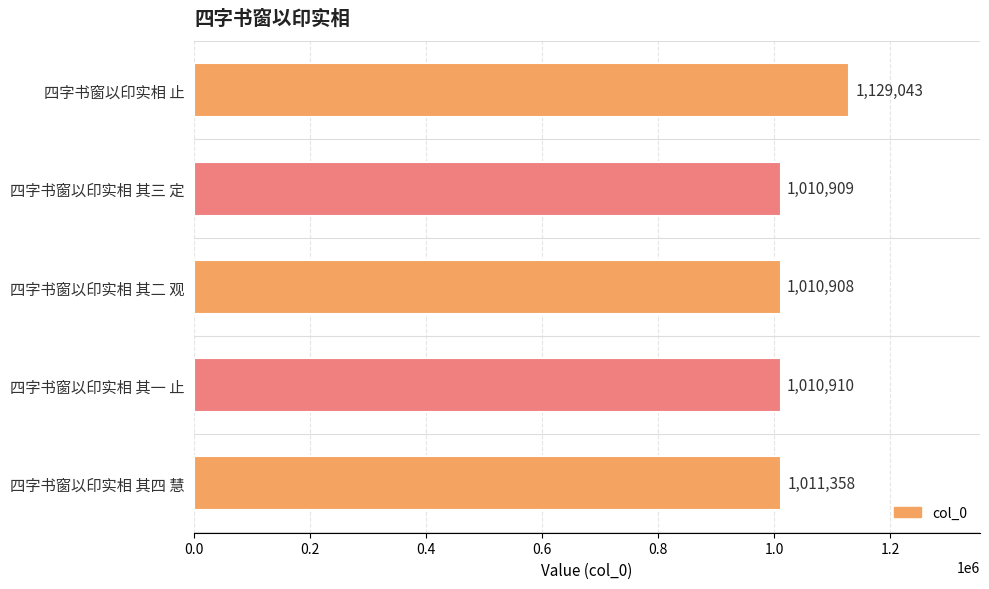

List the labels in order of value, smallest first.

四字书窗以印实相 其二 观, 四字书窗以印实相 其三 定, 四字书窗以印实相 其一 止, 四字书窗以印实相 其四 慧, 四字书窗以印实相 止